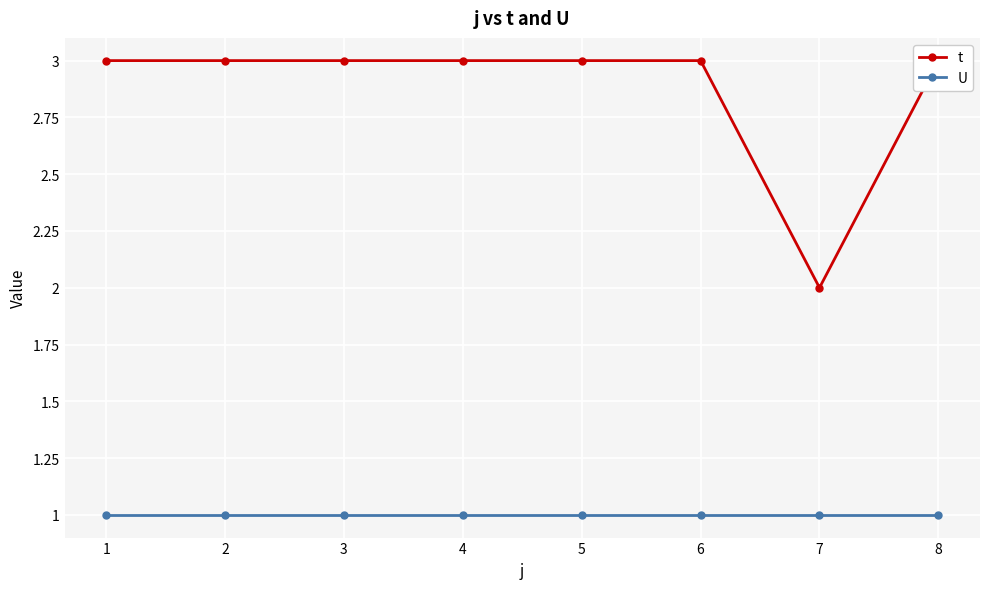

List the series in order of their peak value, lowest first.

U, t